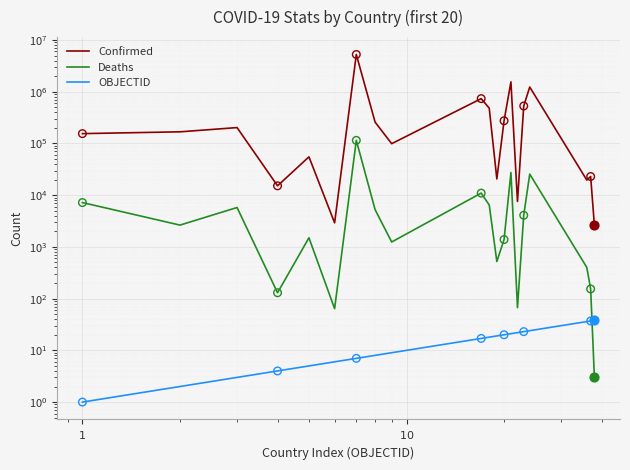

Which series reaches the maximum Y coordinate?

Confirmed